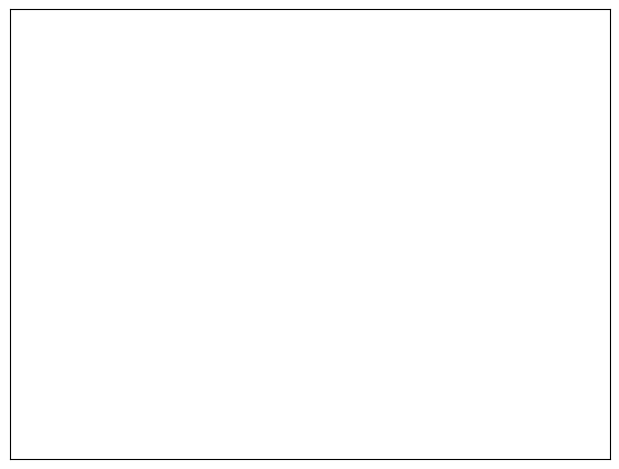

To the nearest percent, what is the average slice percentage?

50%